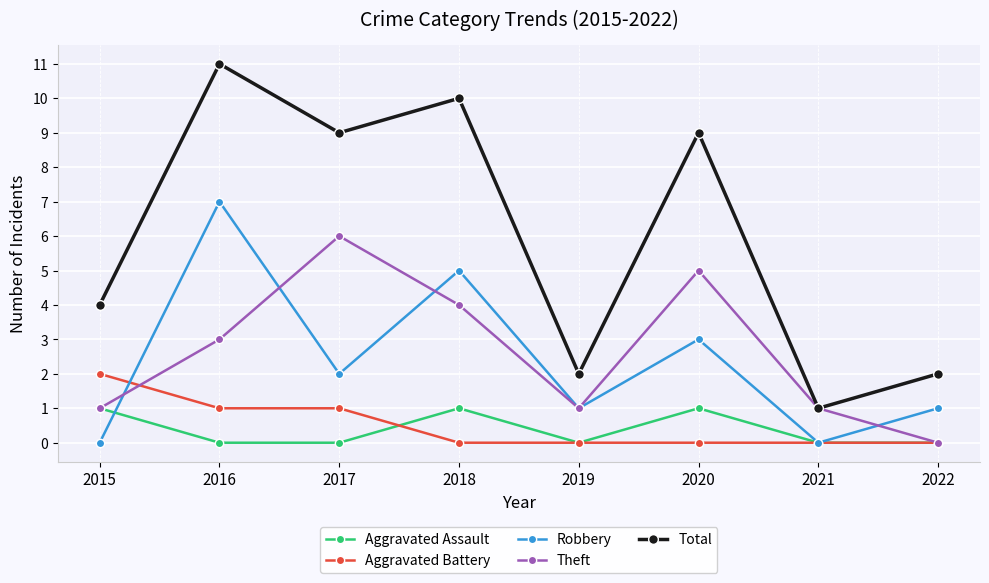

Count the number of categories in the chart.

8